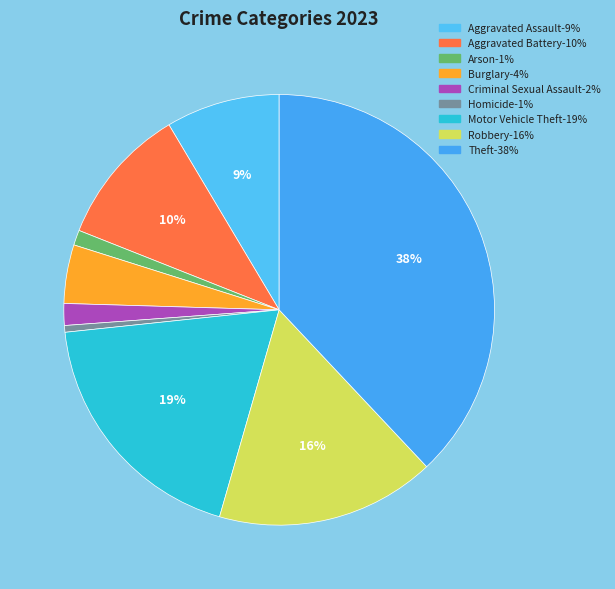

True or false: Arson accounts for 16% of the total.

False